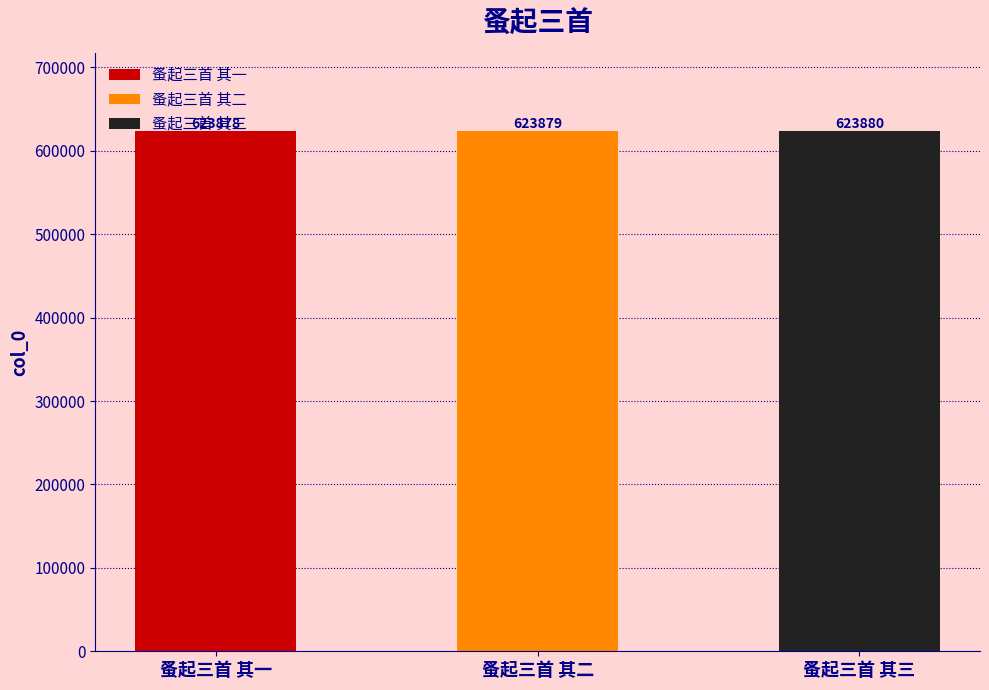

Reading left to right, list all the values displayed in this chart.

623878	623879	623880